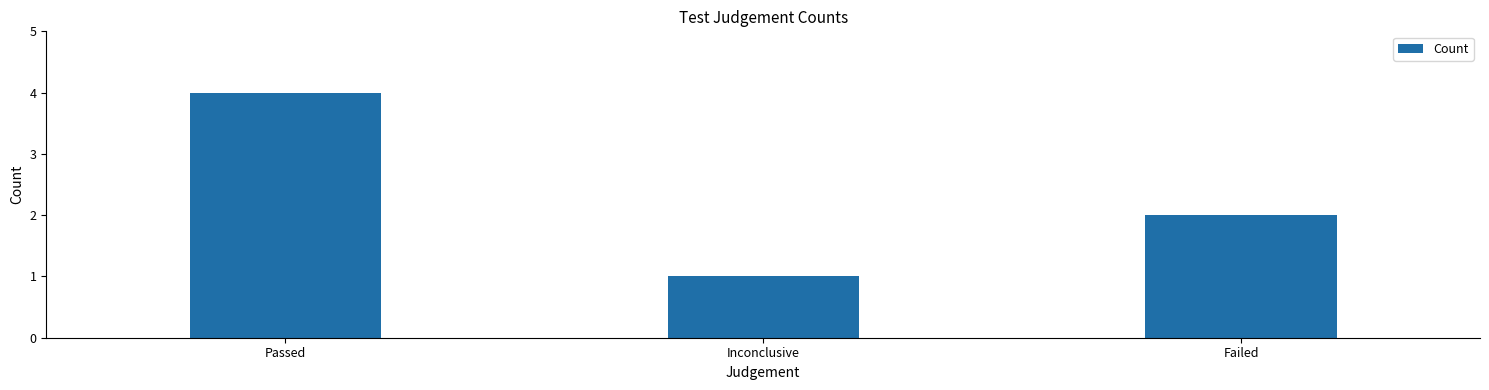

What is the change in value from Inconclusive to Failed?

+1